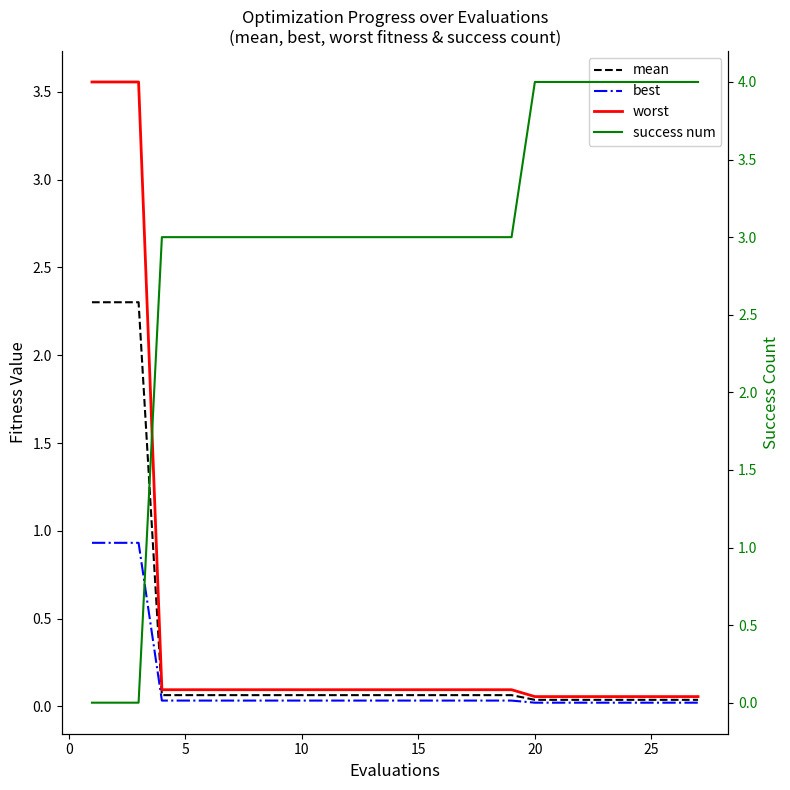

What is the value of the success num point at the 23rd from the left?

4.0